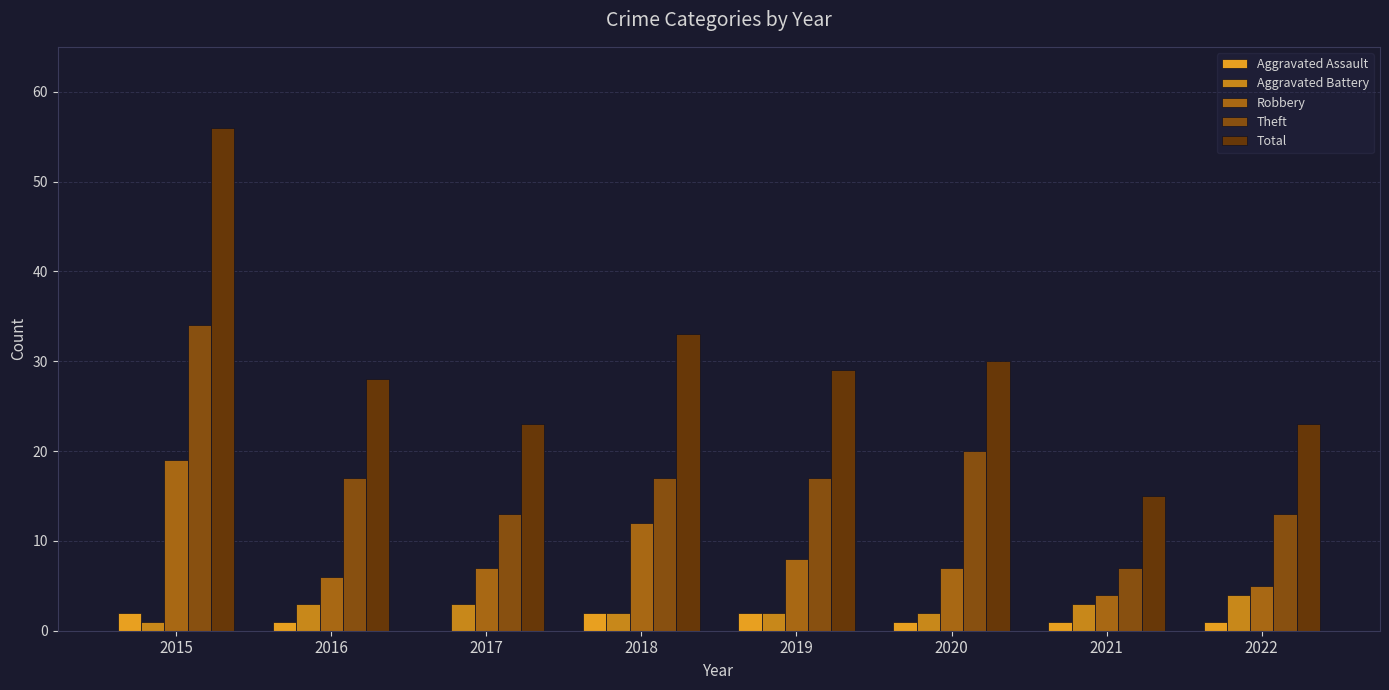

Between 2018 and 2022, which series saw the biggest shift?

Total